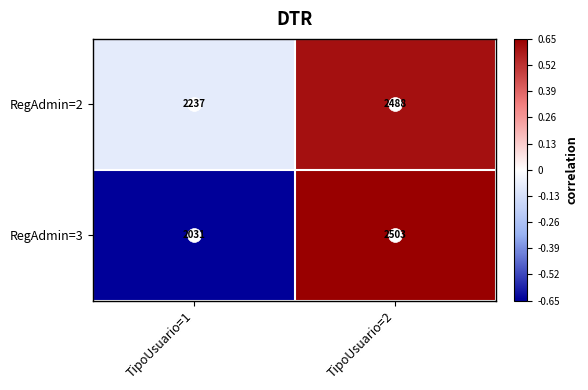

The RegAdmin=3 series shows 2031 at TipoUsuario=1. True or false?

True